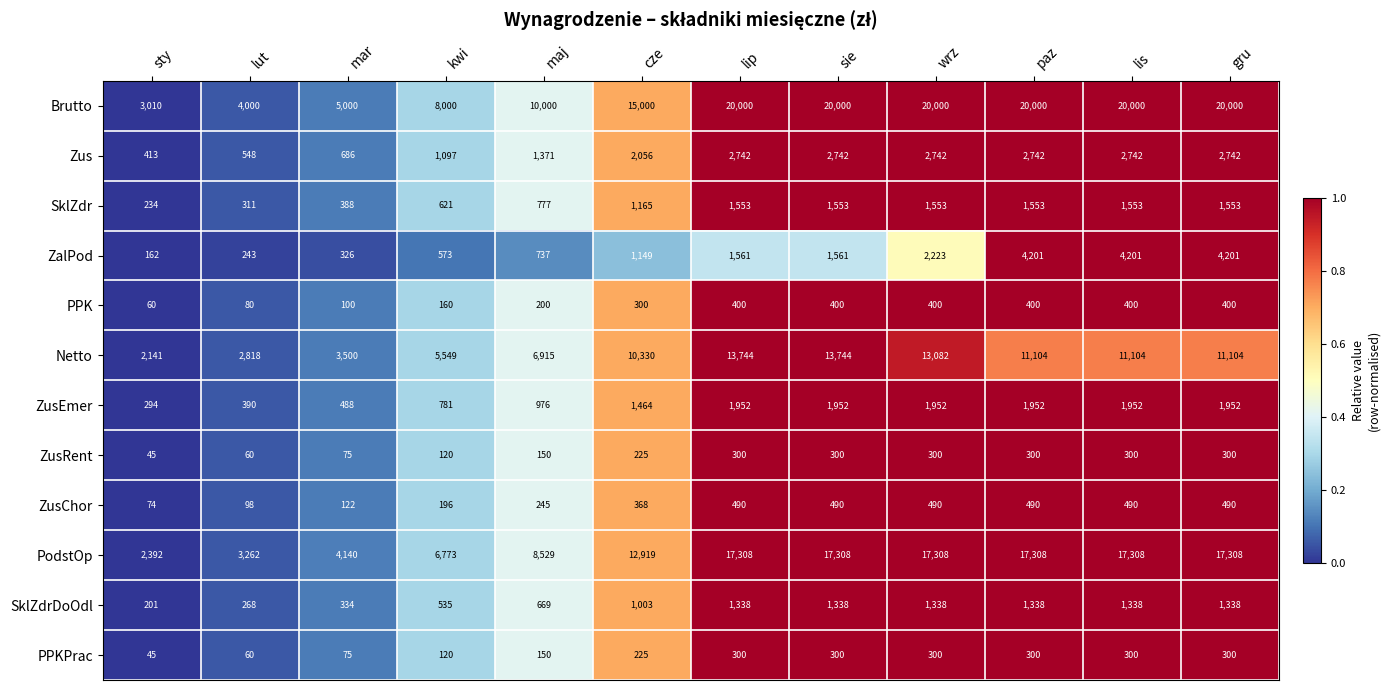

What is the difference between the highest and lowest values at sty?

2965